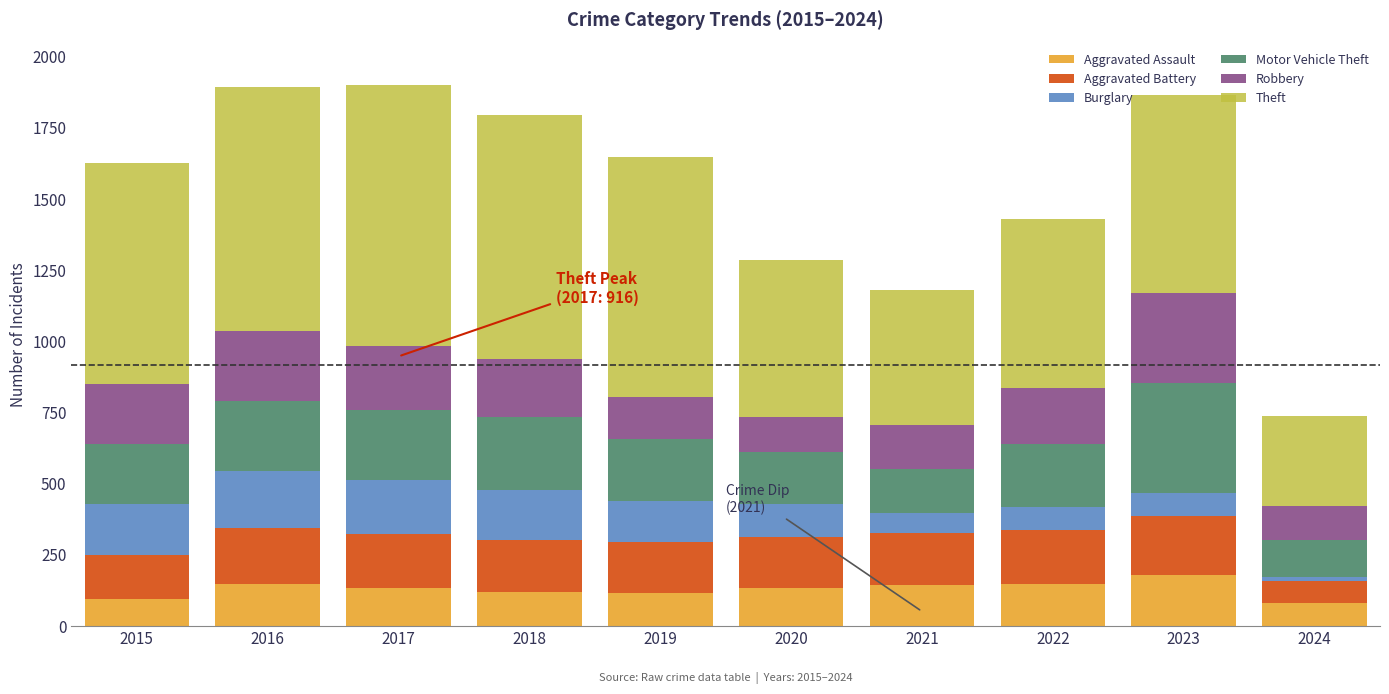

What is the highest value of the Aggravated Assault series?

177